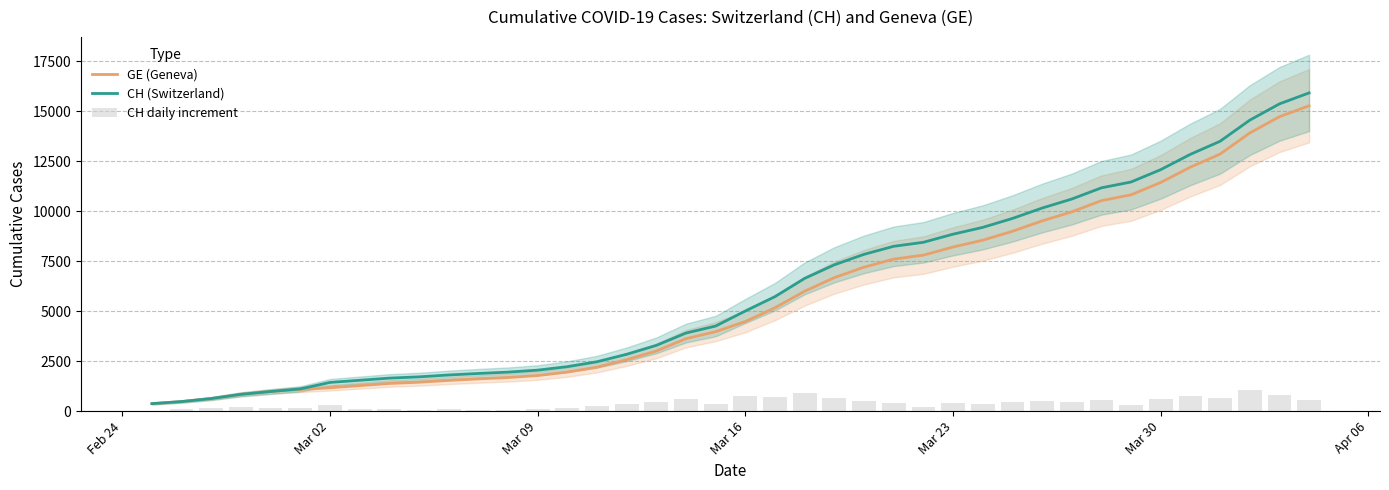

What is the highest value of the CH (Switzerland) series?

15926